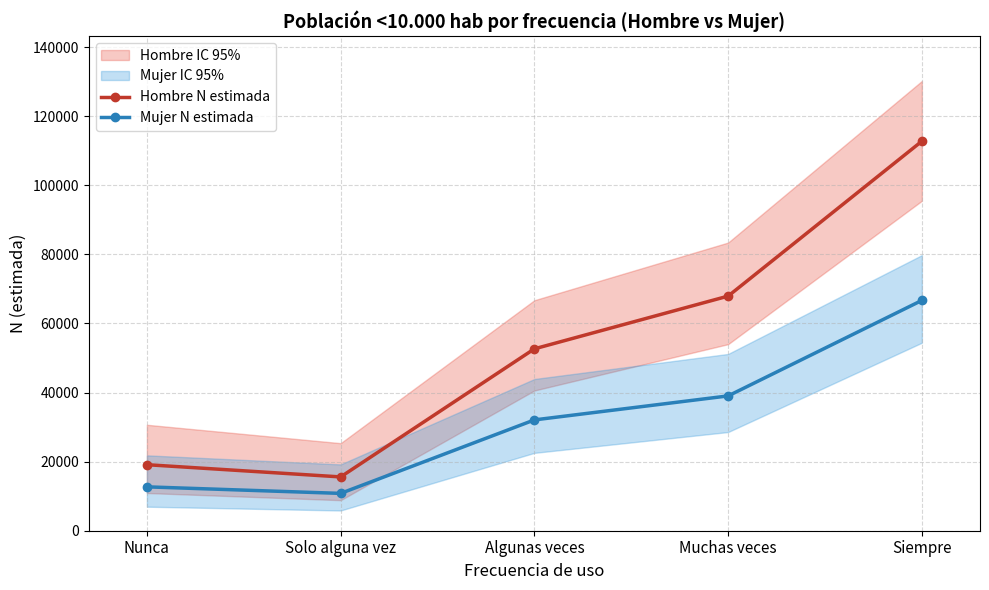

Which series has the largest total across all categories?

Hombre N estimada